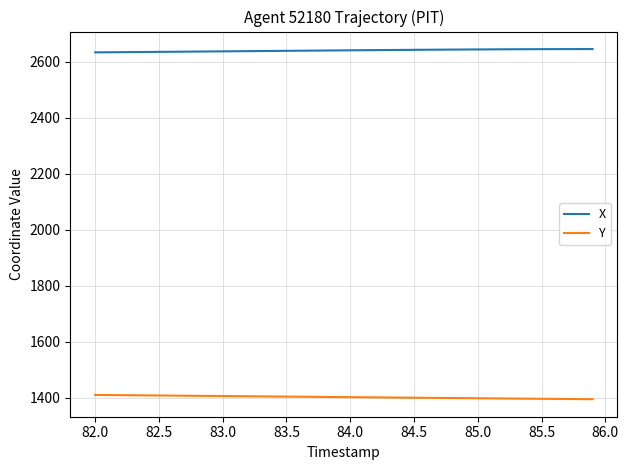

True or false: X and Y intersect in this chart.

False